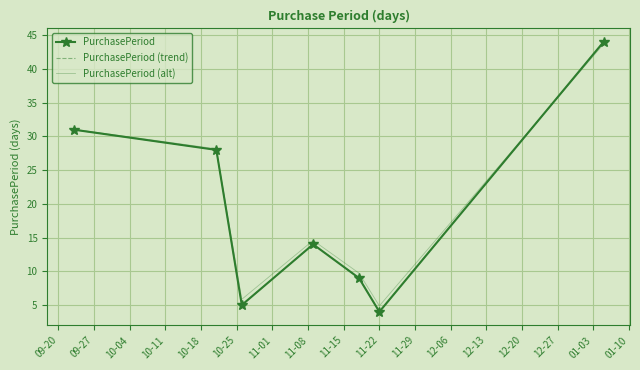

Reading left to right, list all the values displayed in this chart.

PurchasePeriod: 31.0	28.0	5.0	14.0	9.0	4.0	44.0
PurchasePeriod (trend): 31.0	28.0	5.0	14.0	9.0	4.0	44.0
PurchasePeriod (alt): 31.1	28.2	5.8	14.6	9.7	4.9	43.7